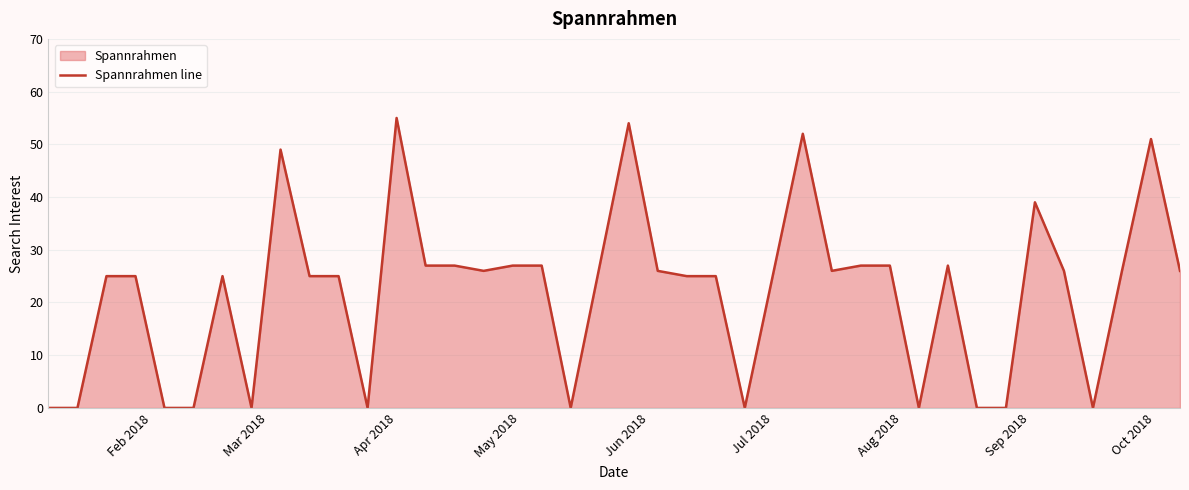

The chart shows a value of 7 at Jul 2018. True or false?

False